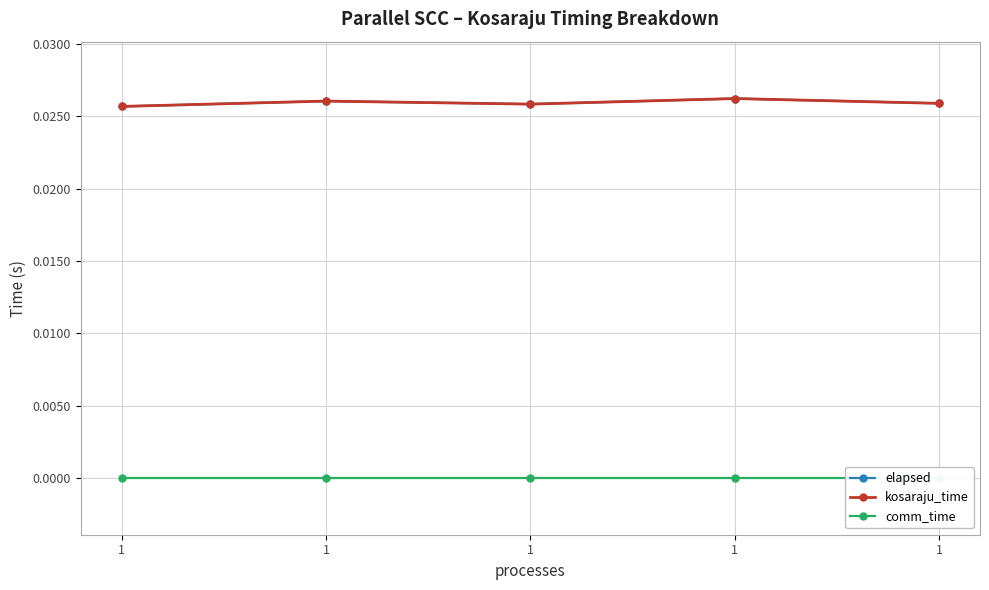

True or false: comm_time and elapsed cross at least once.

False